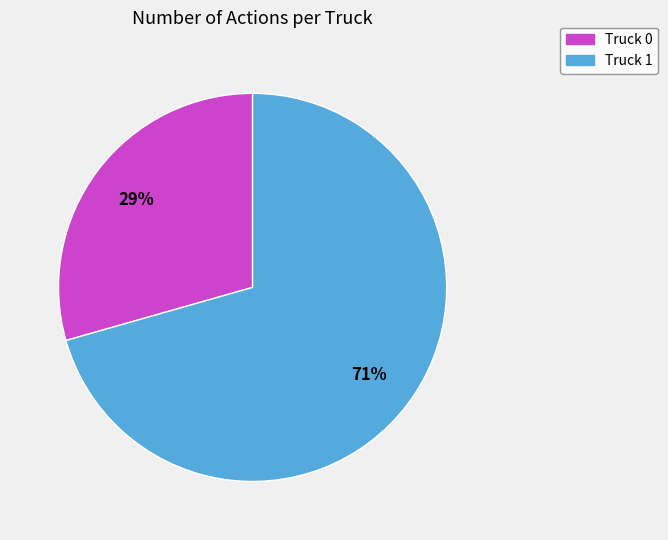

What is the ratio of the value at Truck 1 to the value at Truck 0?

2.4